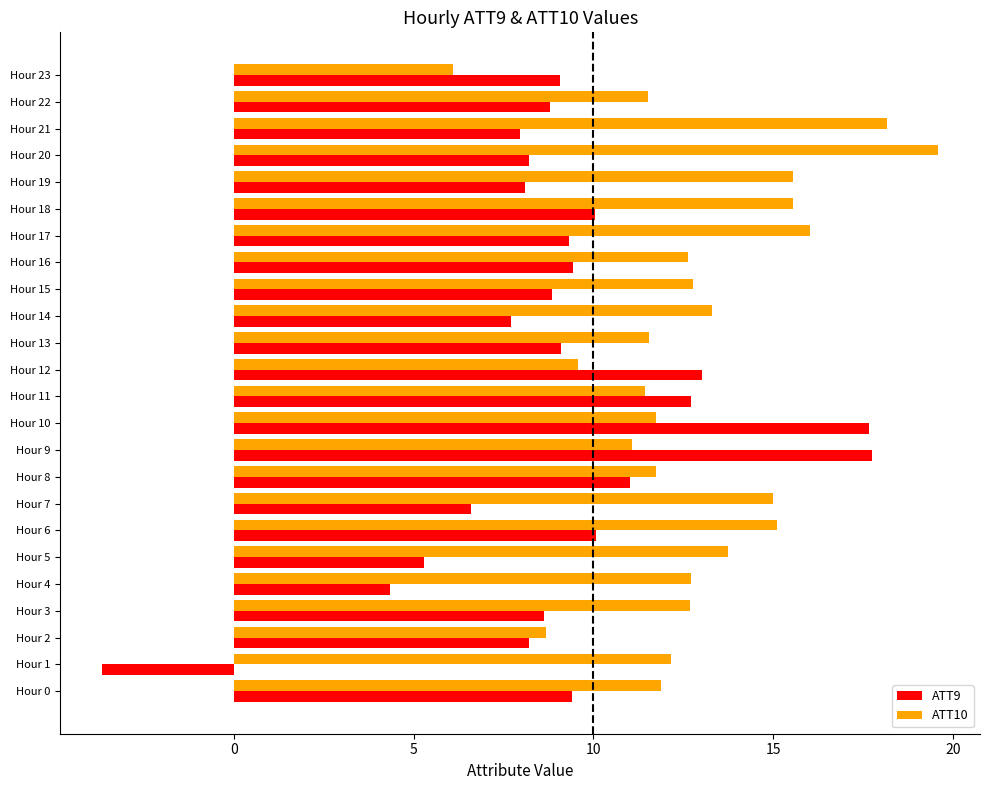

List the series in order of their overall mean, lowest first.

ATT9, ATT10